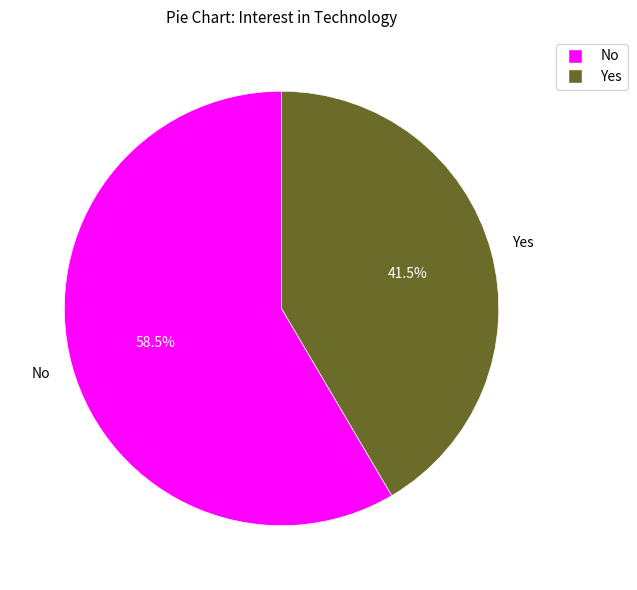

How many slices are in this pie chart?

2